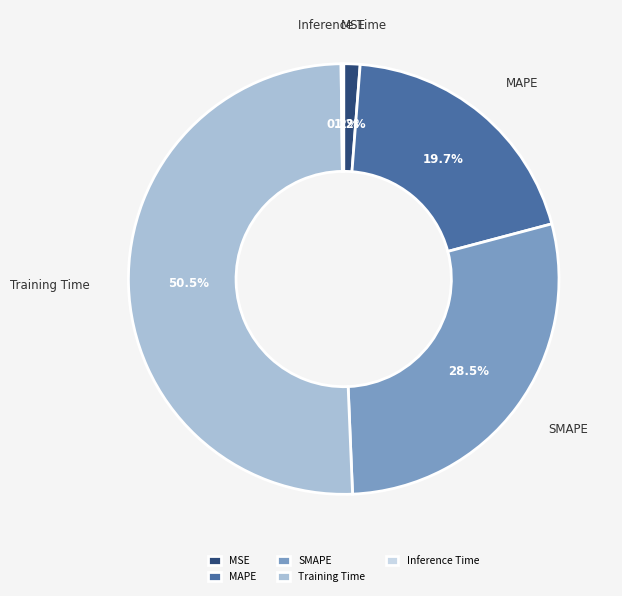

What is the largest slice in the pie chart?

Training Time